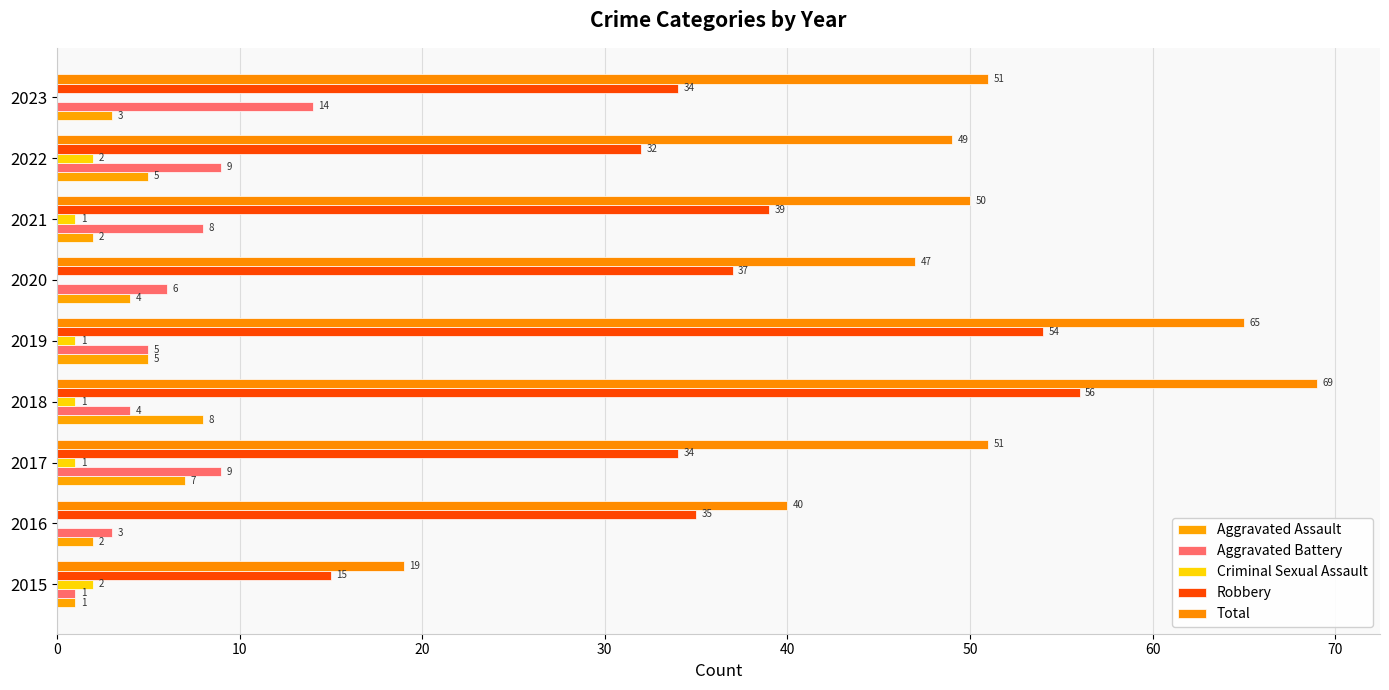

How many data points does each series have?

9